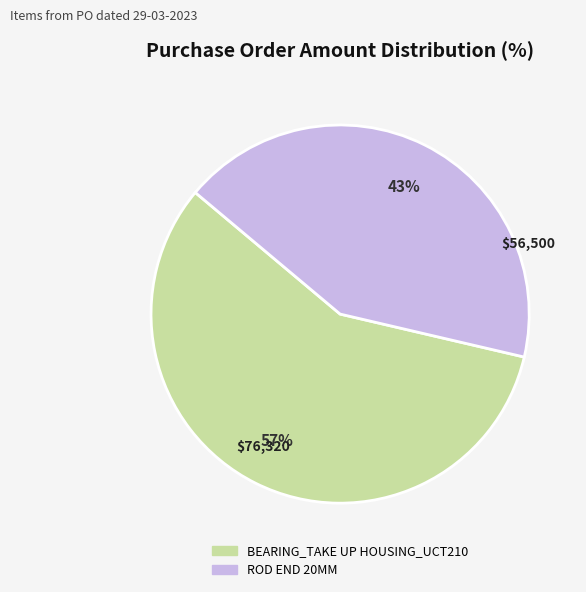

To the nearest percent, what is the average slice percentage?

50%